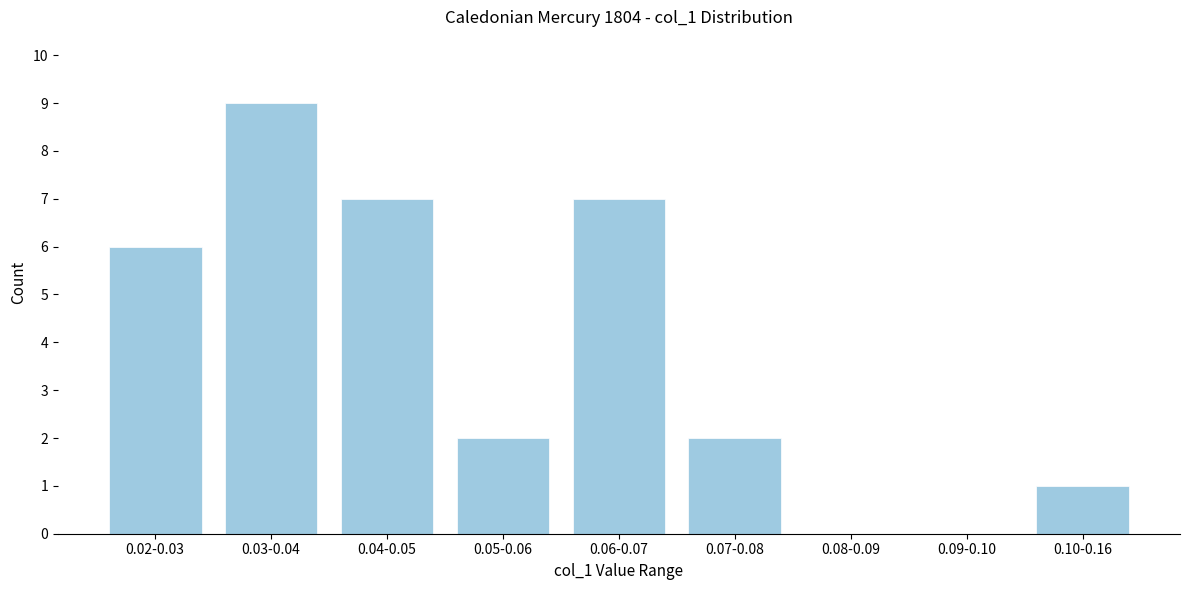

Reading right to left, extract all data points from this chart.

0.10-0.16=1	0.09-0.10=0	0.08-0.09=0	0.07-0.08=2	0.06-0.07=7	0.05-0.06=2	0.04-0.05=7	0.03-0.04=9	0.02-0.03=6